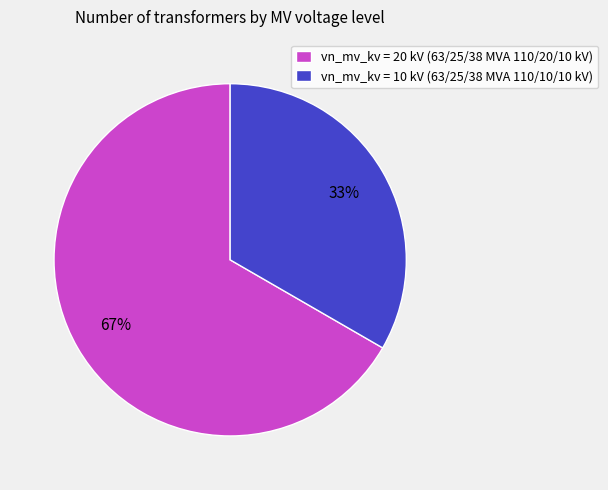

Rank the categories by value from lowest to highest.

vn_mv_kv = 10 kV (63/25/38 MVA 110/10/10 kV), vn_mv_kv = 20 kV (63/25/38 MVA 110/20/10 kV)